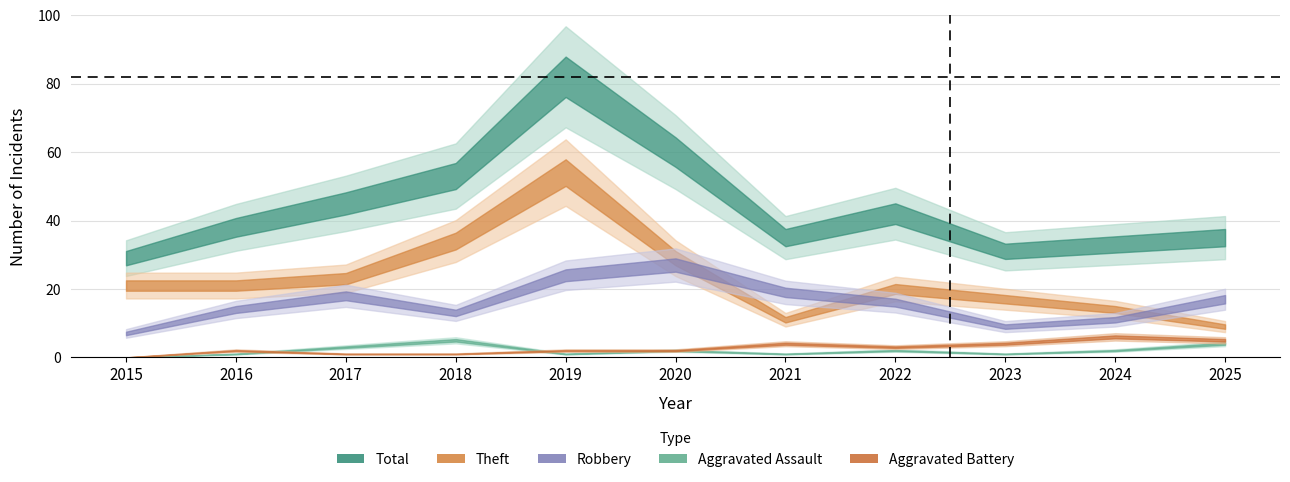

Between 2015 and 2019, which is larger?

2019